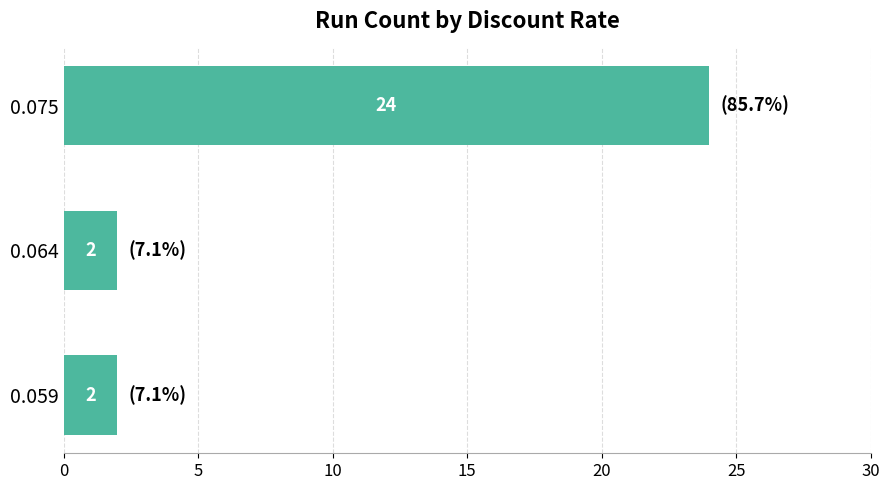

Is it true that the value at 0.059 is 2?

True